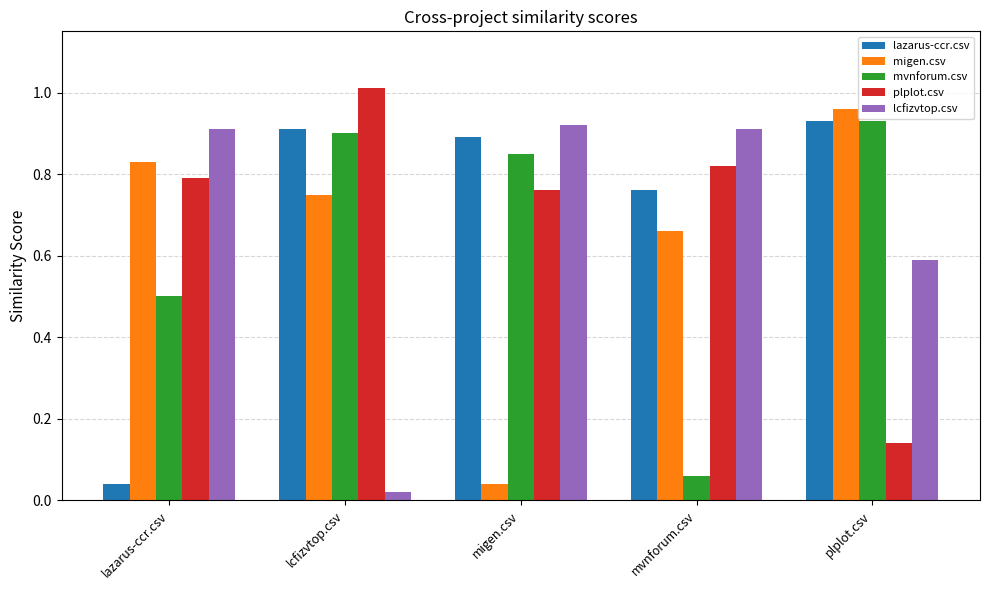

The plplot.csv series shows 1.2 at mvnforum.csv. True or false?

False